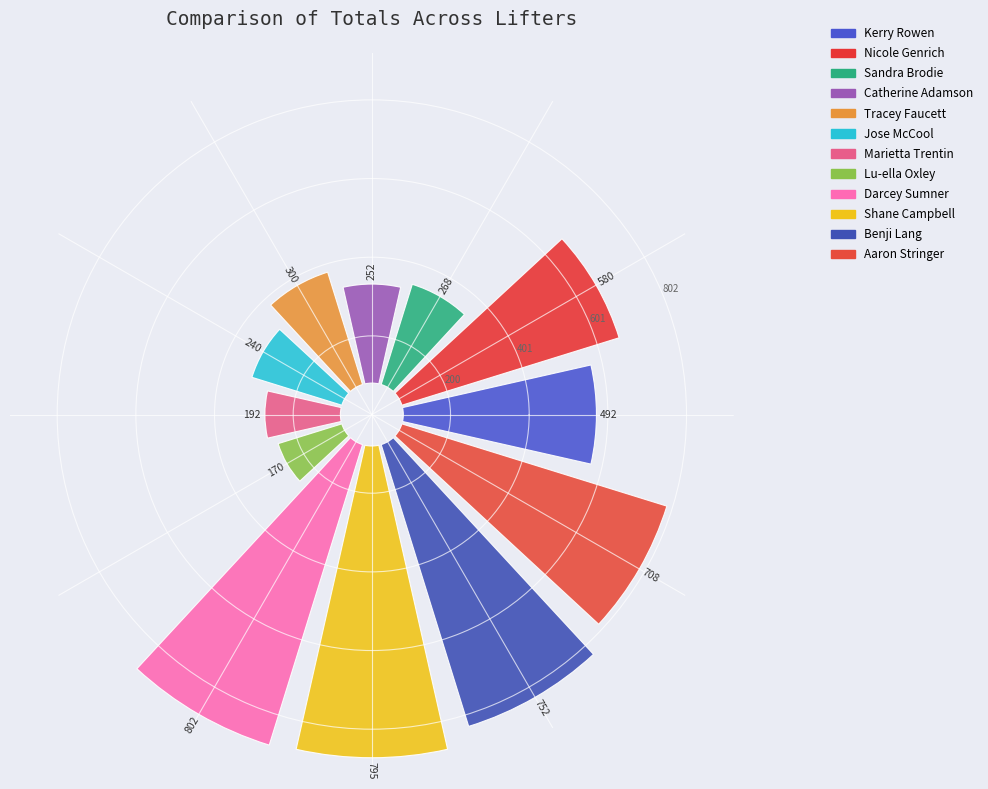

Is there a majority slice in this chart?

No